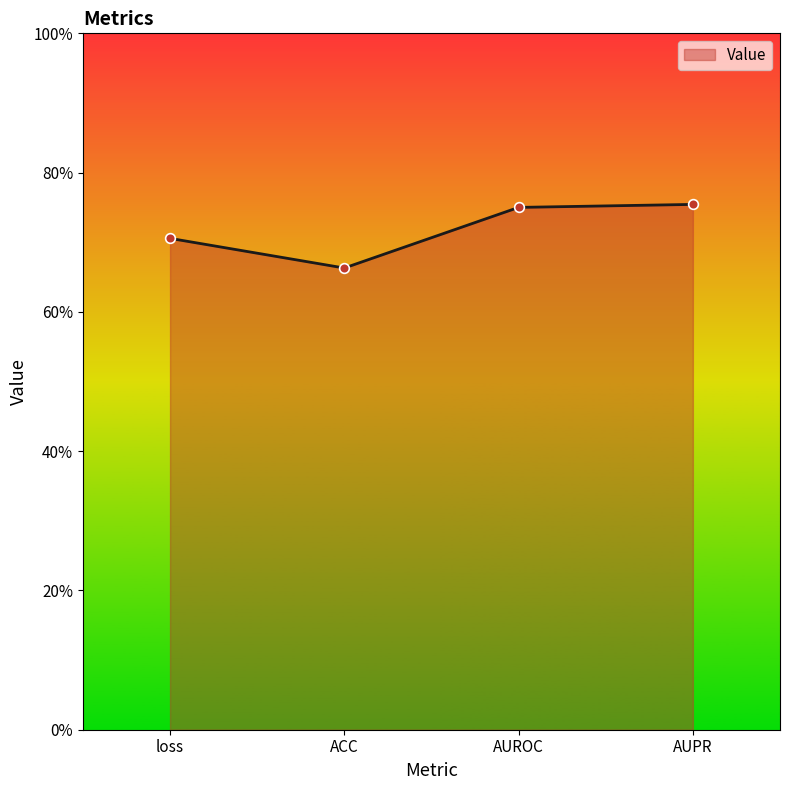

Is it true that the value at AUPR is 0.8?

True